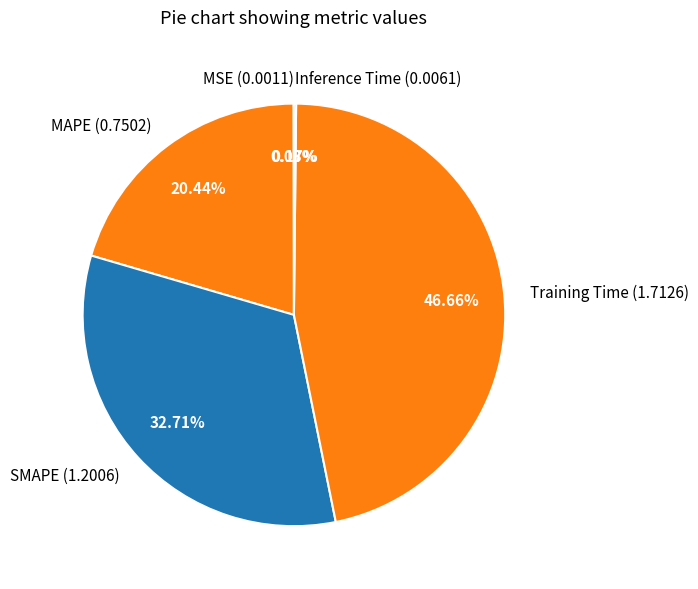

What percentage is NOT represented by SMAPE?

67.3%